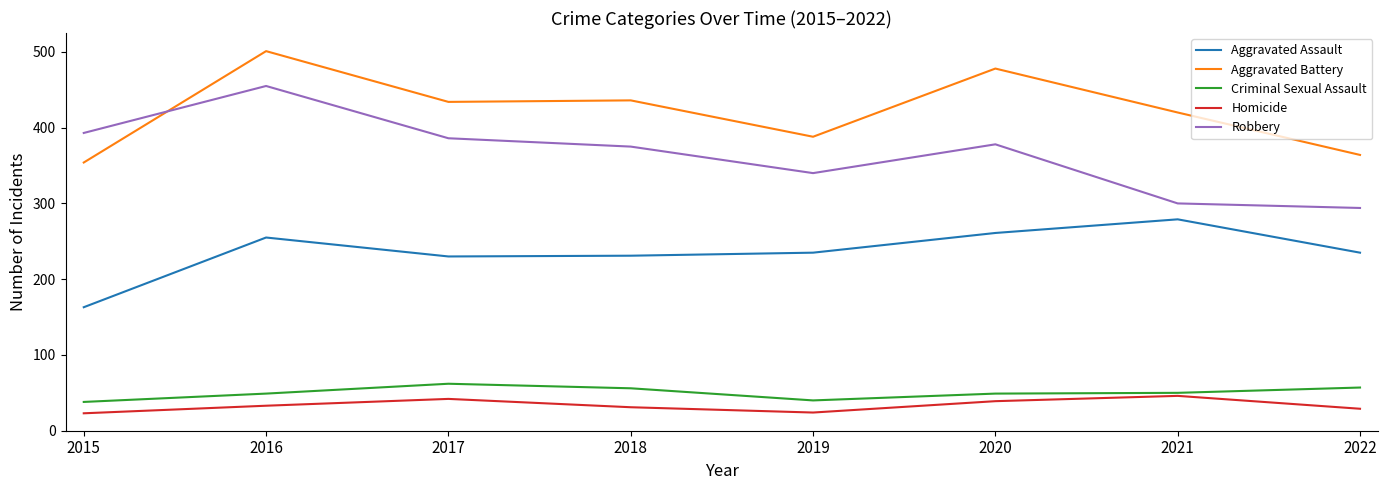

Between 2016 and 2019, which series saw the biggest shift?

Robbery